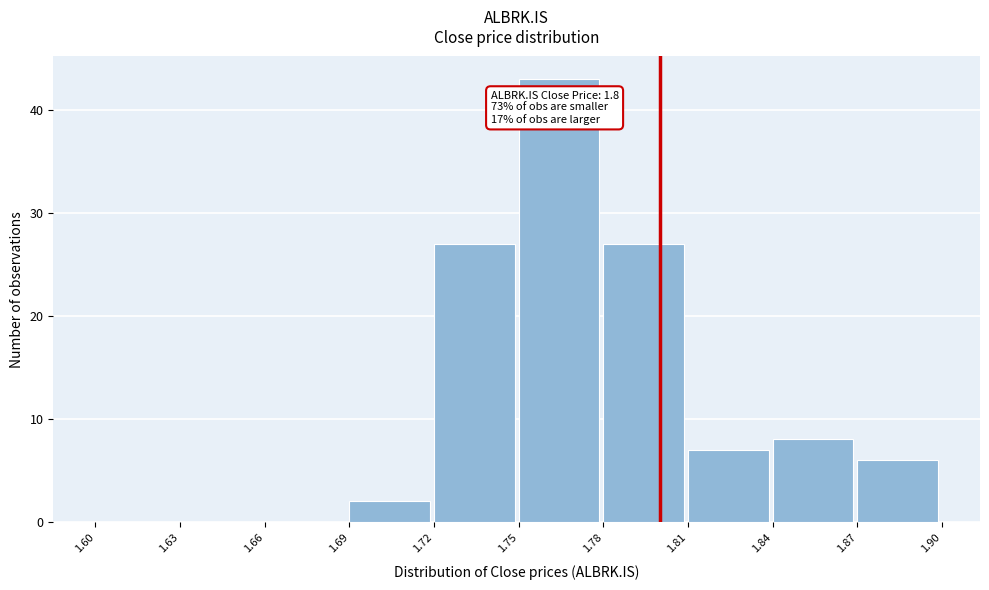

Which range on the x-axis has the tallest bar?

1.75 to 1.78